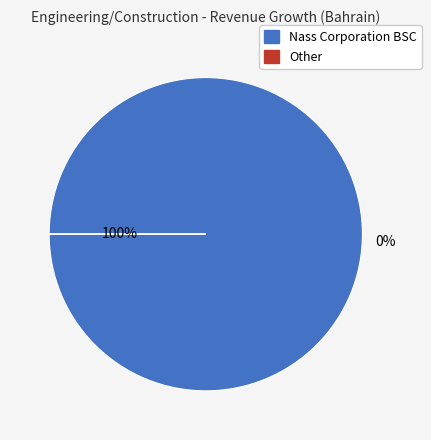

To the nearest percent, what is the combined percentage of Other and Nass Corporation BSC (BAX:NASS)?

100%